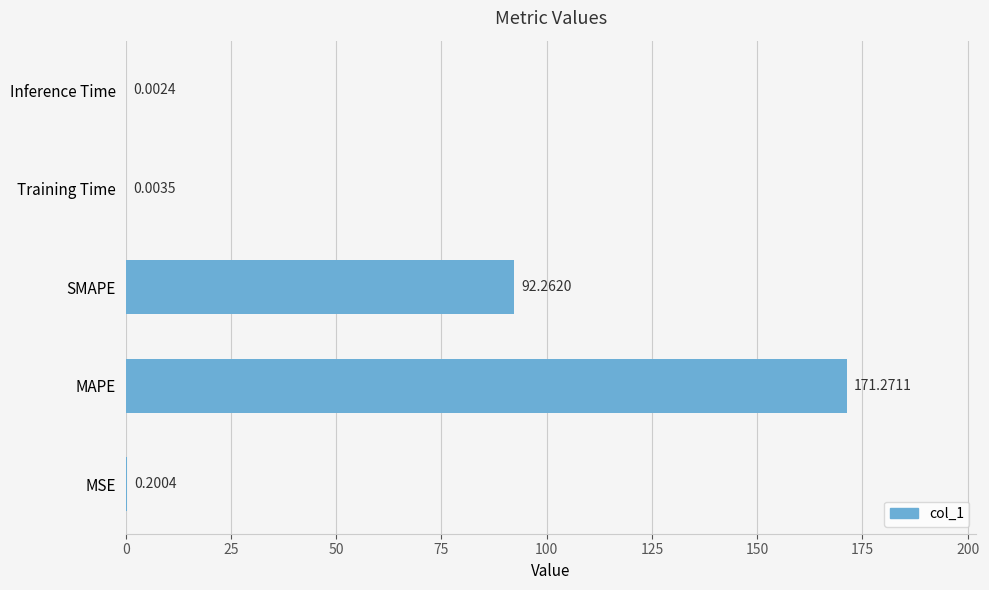

What is the change in value from MSE to SMAPE?

+92.1